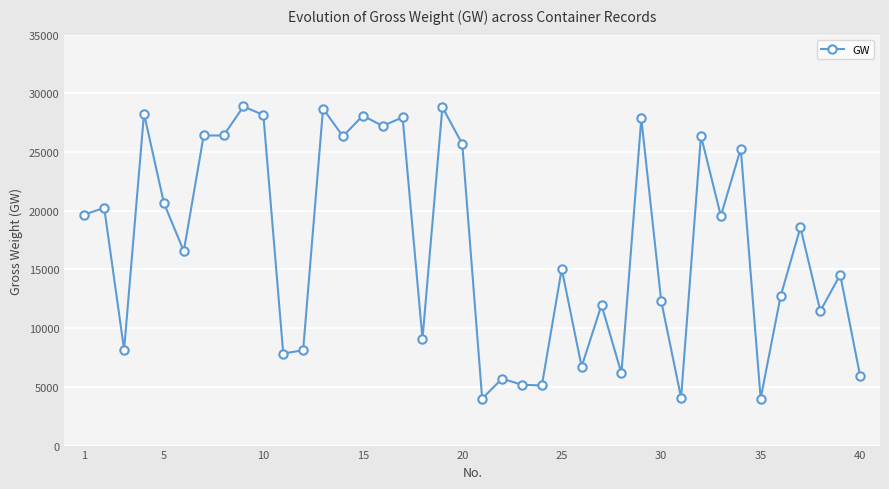

What is the difference between the maximum and minimum values?

24880